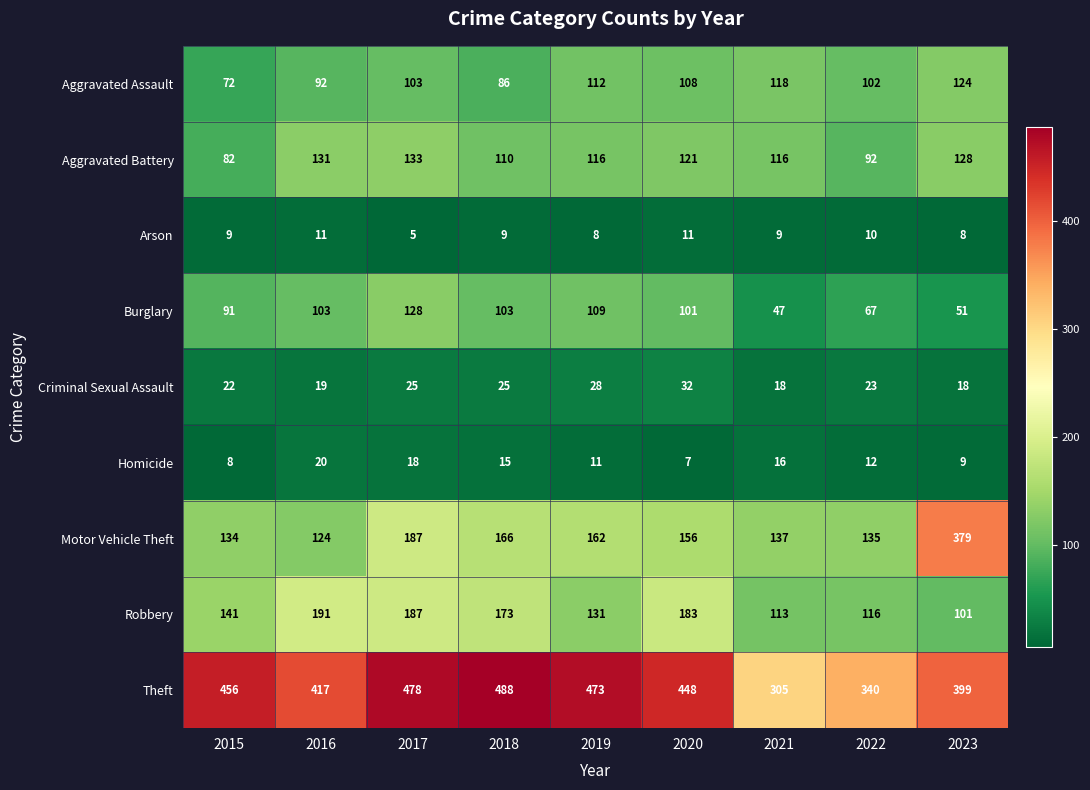

Where is Motor Vehicle Theft nearest to the value 251?

2017